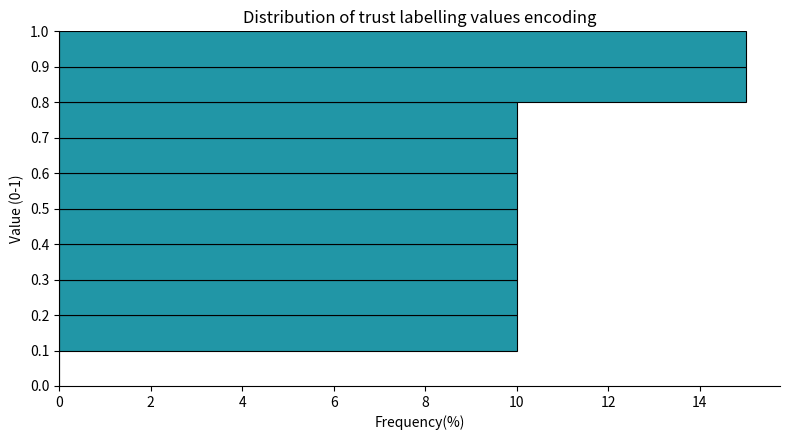

Count the number of data series in this chart.

1